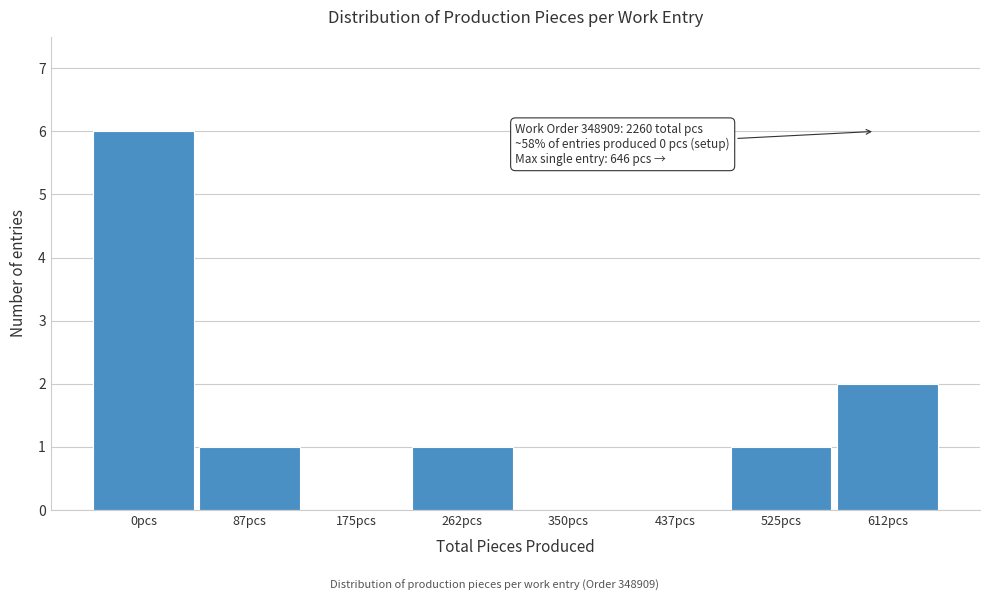

Reading left to right, extract all data points from this chart.

0pcs=6	87pcs=1	175pcs=0	262pcs=1	350pcs=0	437pcs=0	525pcs=1	612pcs=2